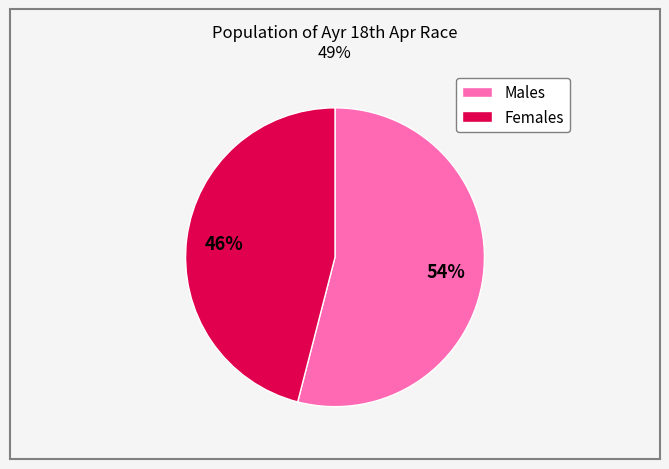

Is there any slice that represents more than half of the pie?

Yes